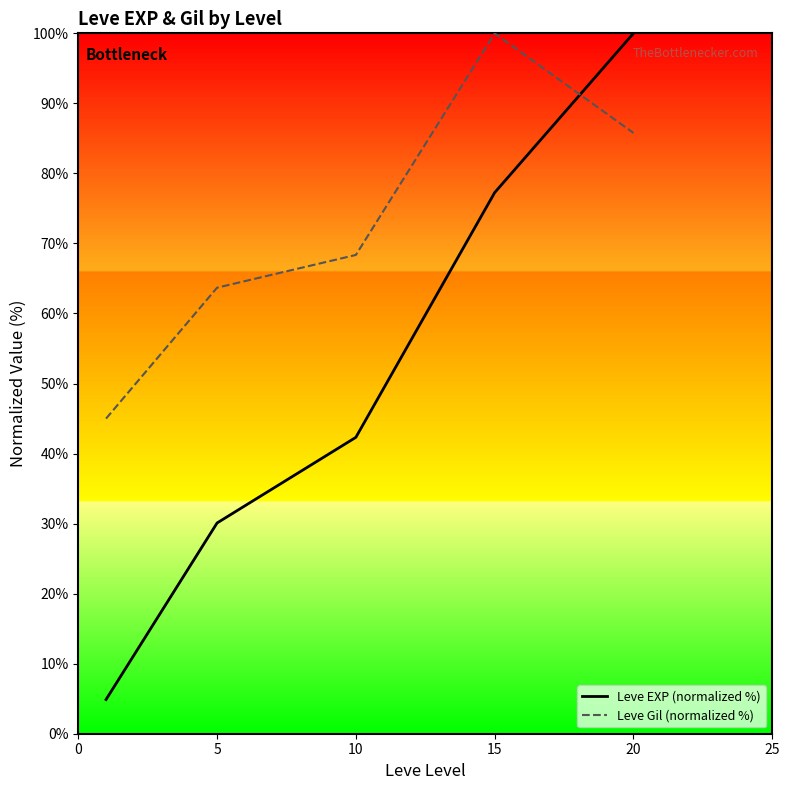

True or false: Leve EXP (normalized %) has more than 1 interior local peaks.

False